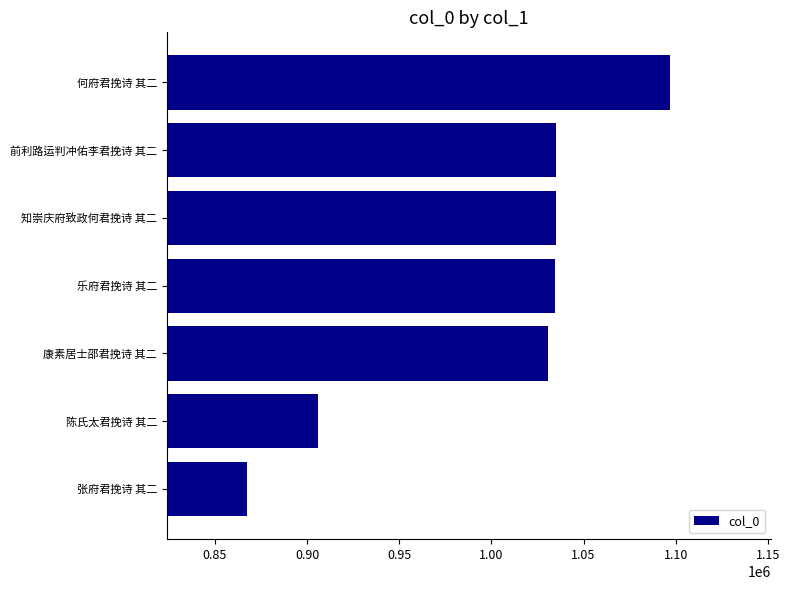

Between 何府君挽诗 其二 and 前利路运判冲佑李君挽诗 其二, which is larger?

何府君挽诗 其二